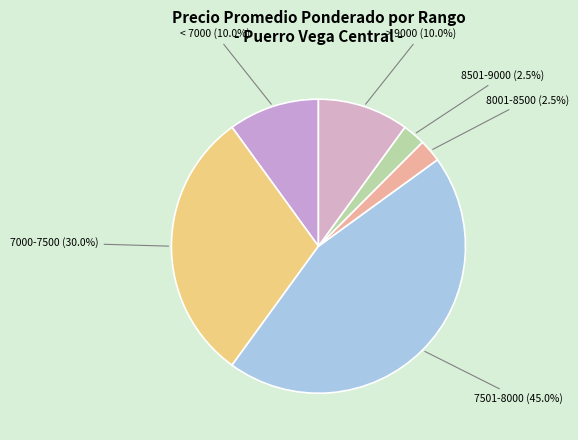

Which slice is the largest?

7501-8000